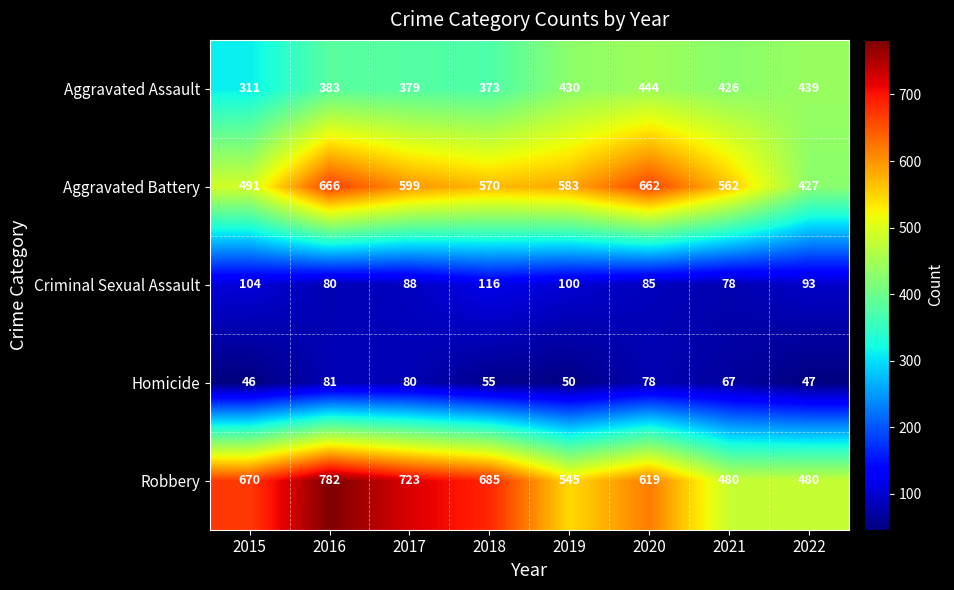

Which series has the largest range (max minus min)?

Robbery